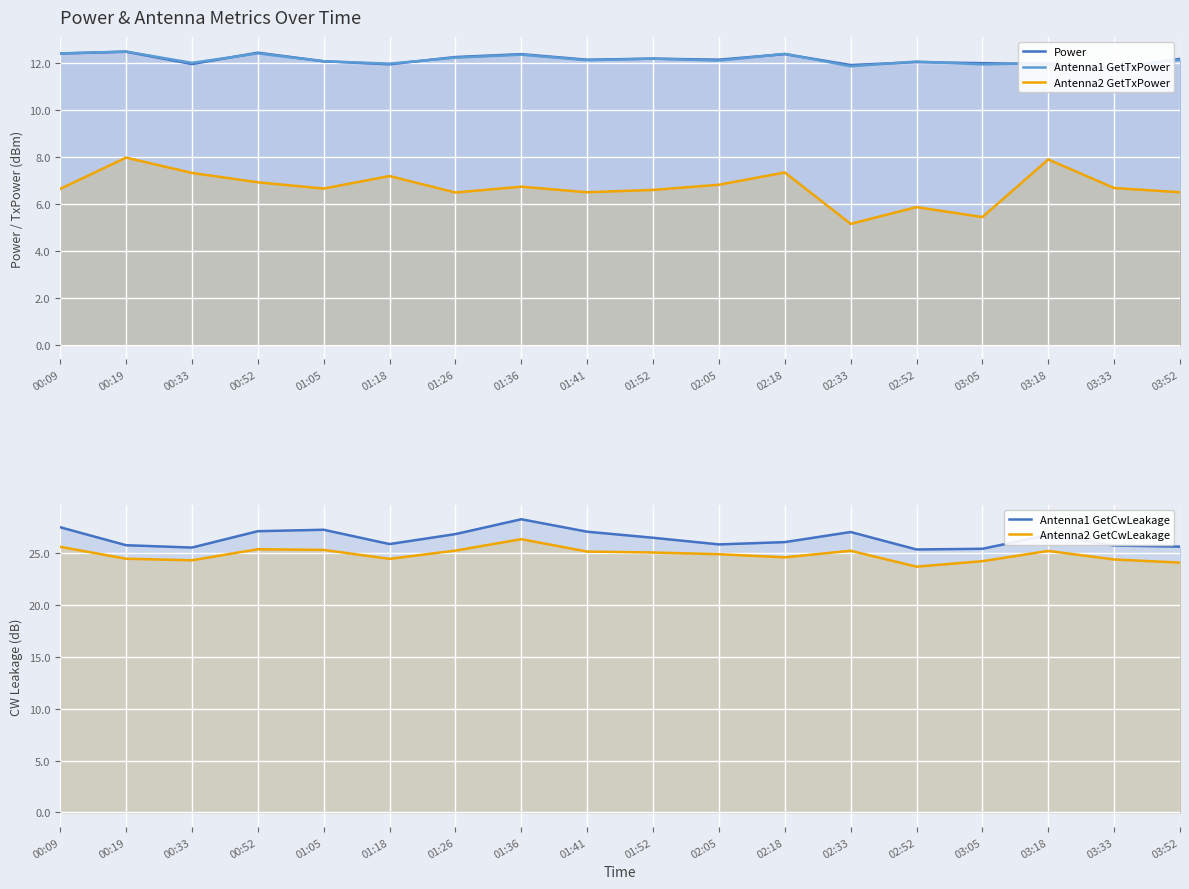

At how many categories does at least one series exceed 22?

18